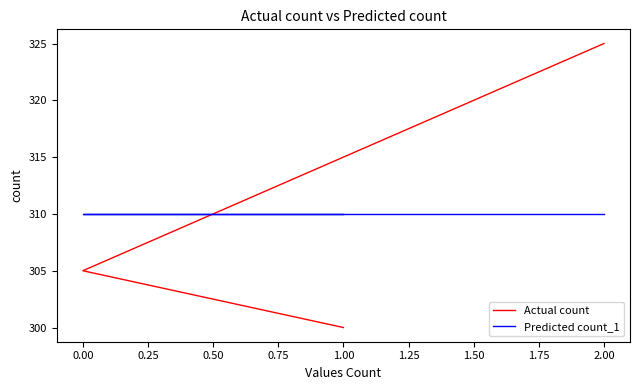

What is the minimum value for Predicted count_1?

310